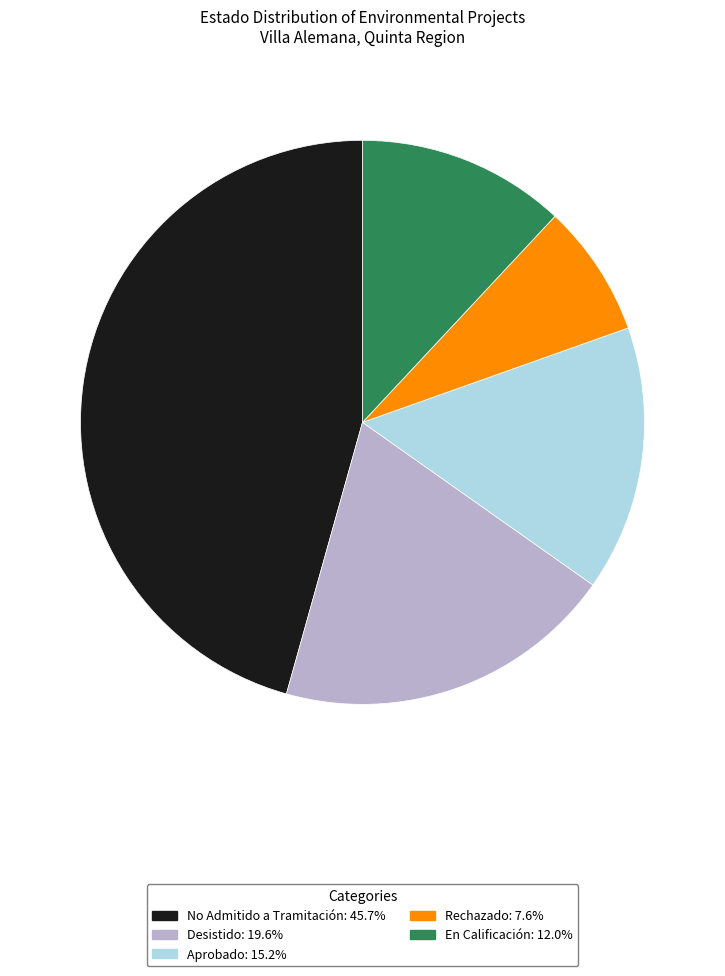

What is the smallest slice in the pie chart?

Rechazado